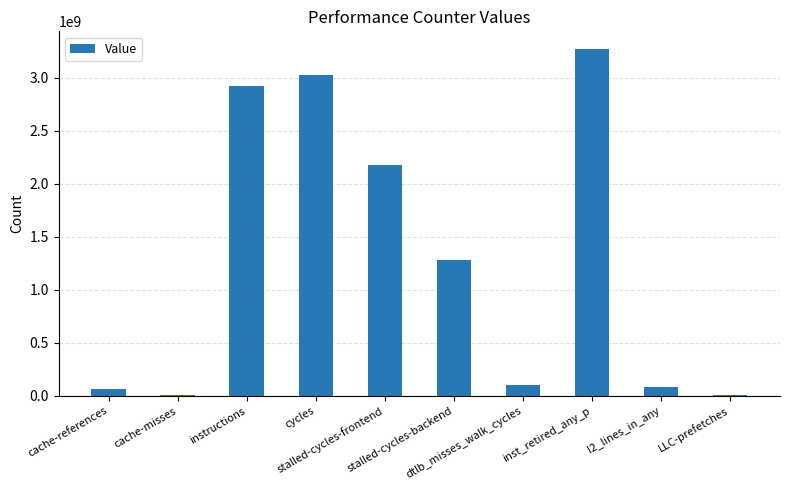

What is the sum of all values?

12941729619